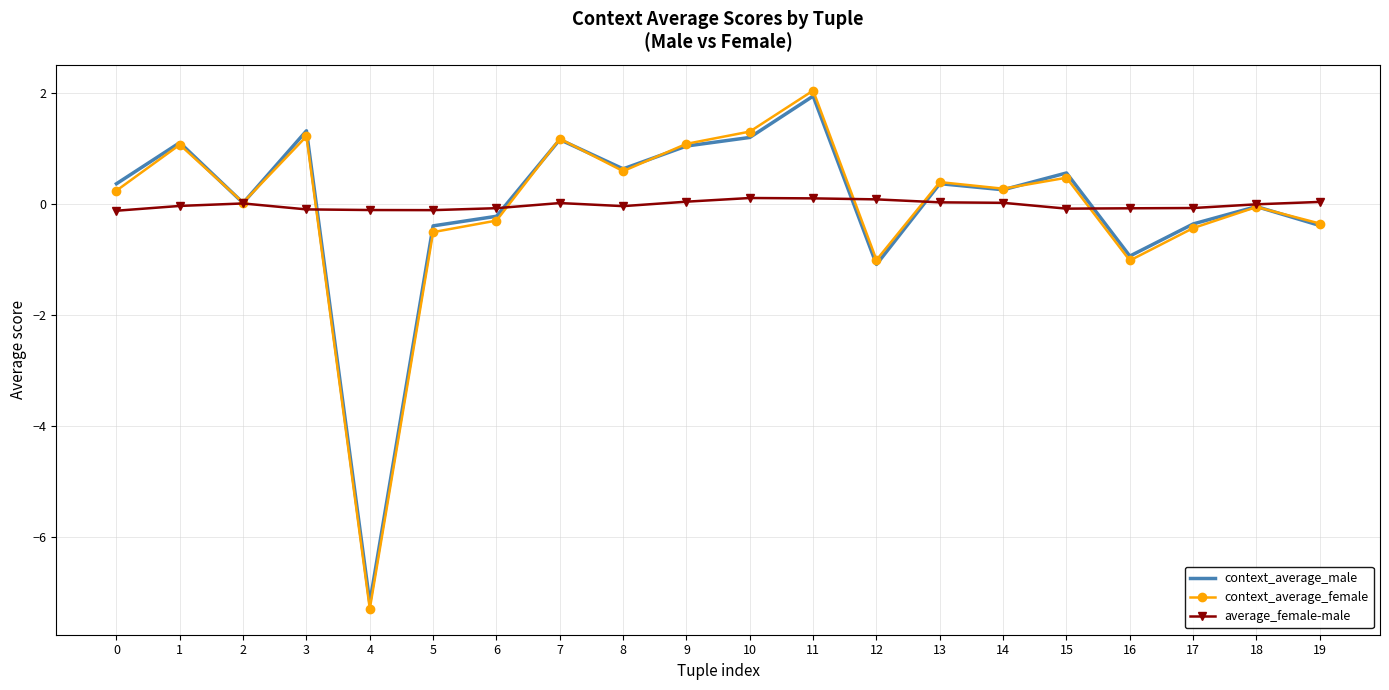

The value of context_average_female at 12 is -1.0. True or false?

True